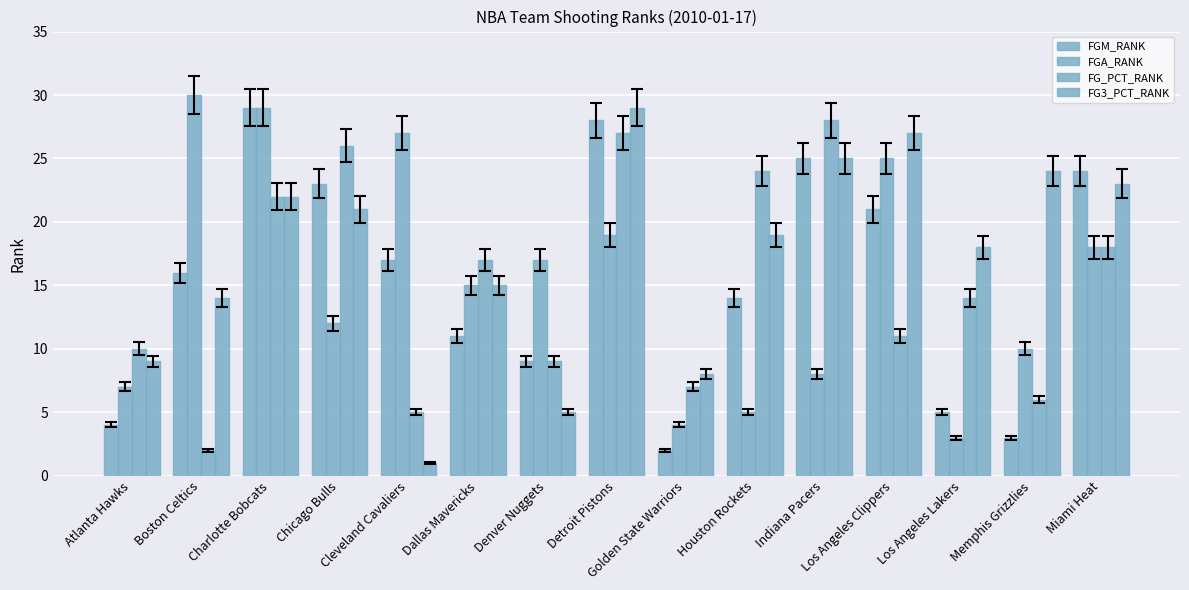

Does the chart contain any negative values?

No